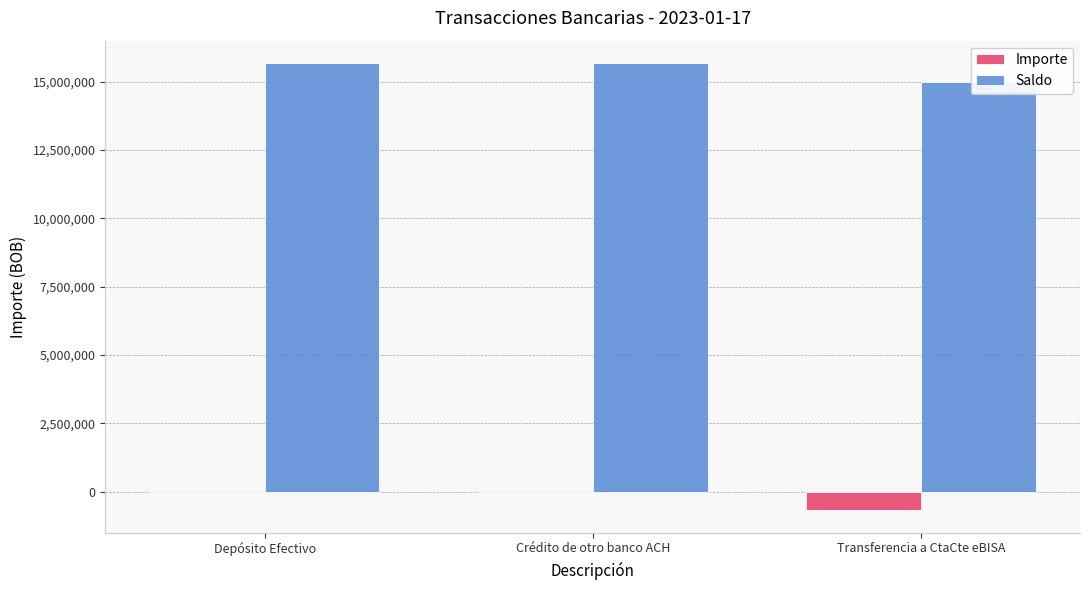

At which label does Saldo first exceed 15677159?

Depósito Efectivo